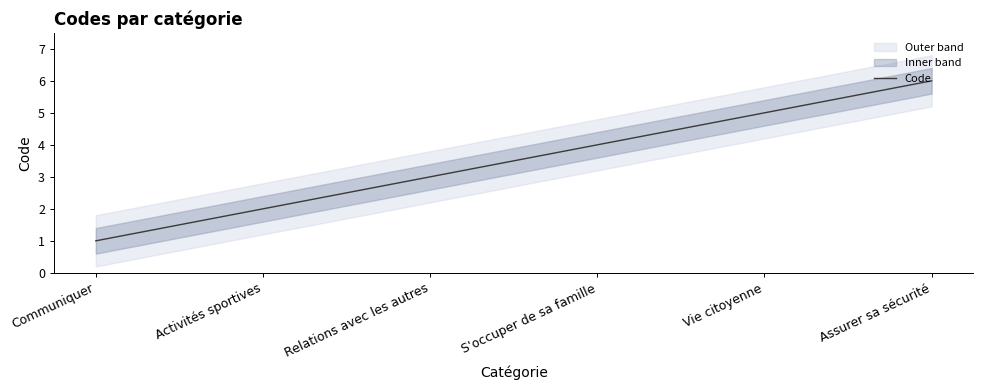

What is the minimum value shown in the chart?

1